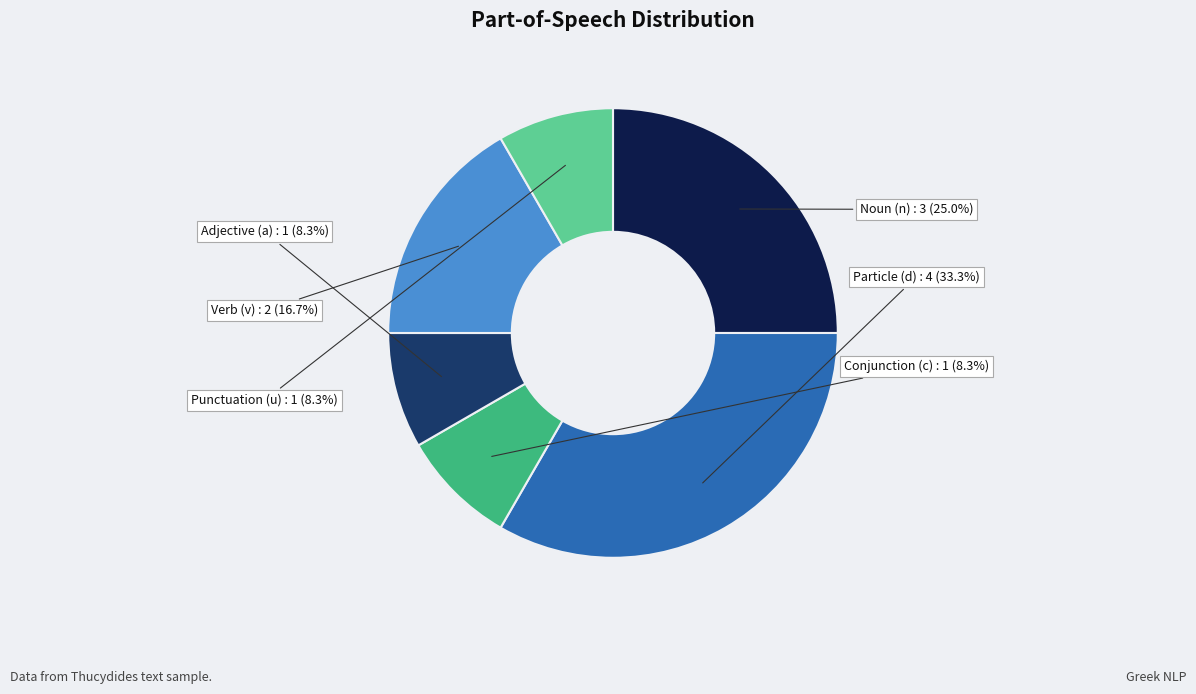

Is there any slice that represents more than half of the pie?

No